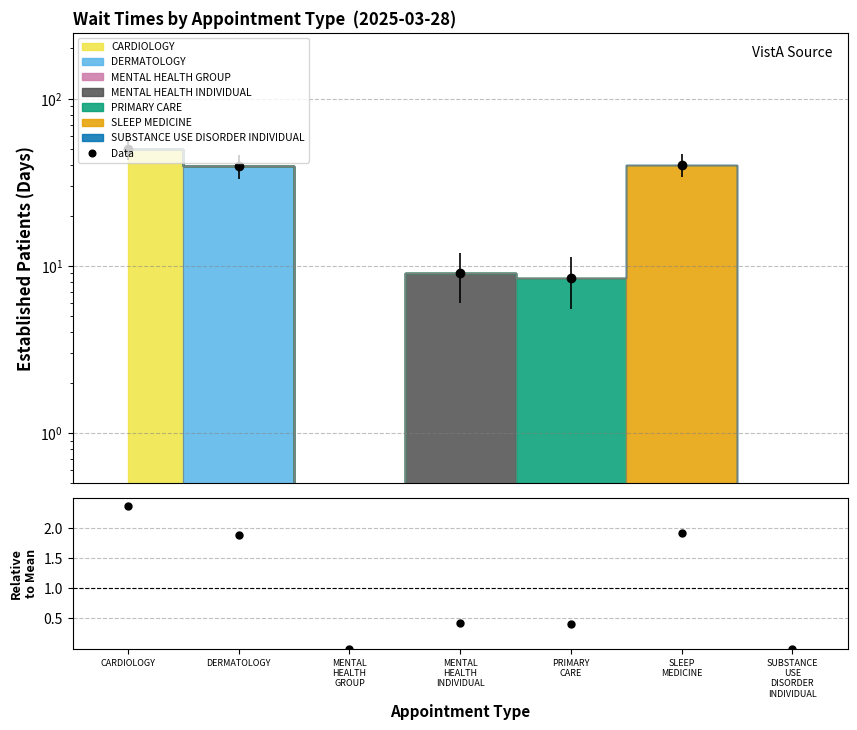

Is the value of Data at DERMATOLOGY greater than the value of Ratio at MENTAL
HEALTH
INDIVIDUAL?

Yes